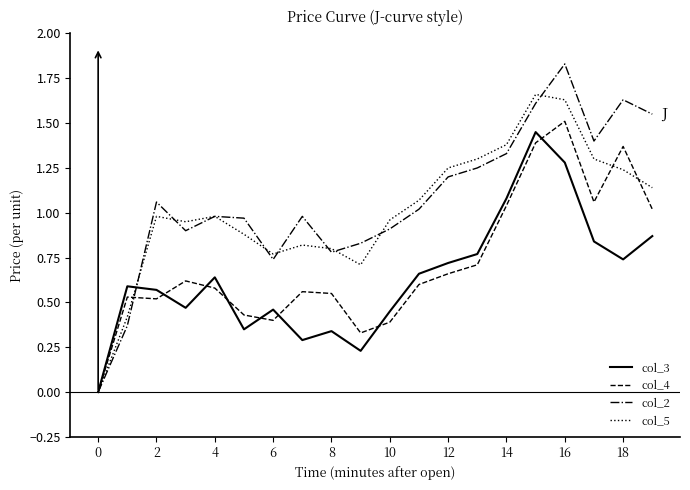

Which series has the largest range (max minus min)?

col_2